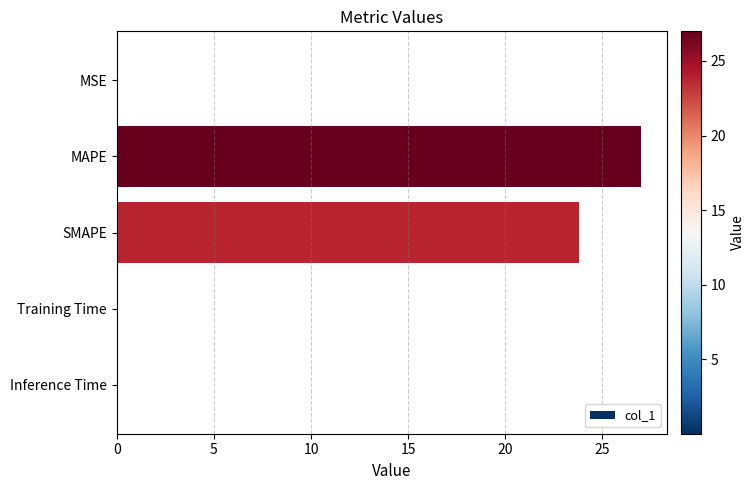

What is the greatest value displayed?

27.0